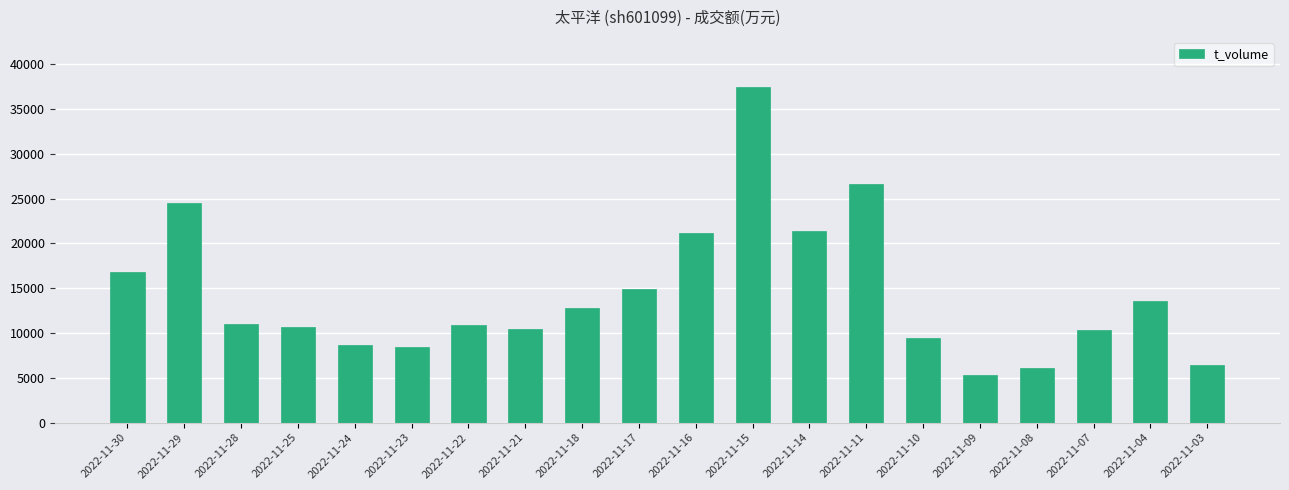

How many categories are shown in the chart?

20